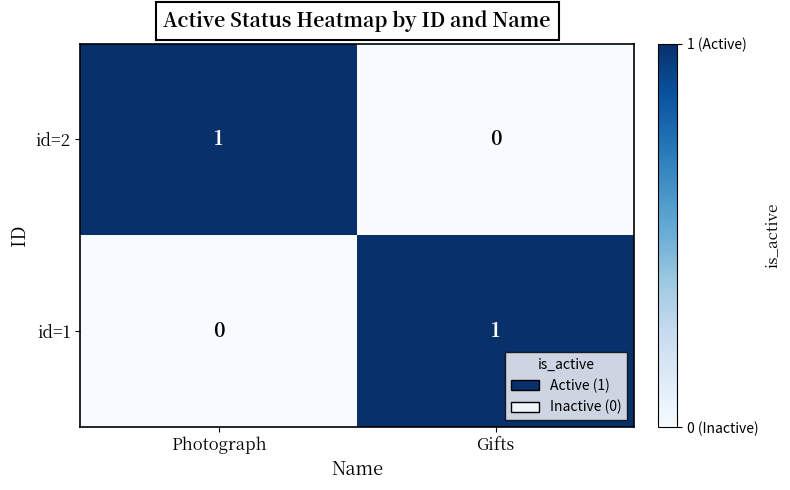

Rank the series at Gifts from highest to lowest value.

id=1, id=2